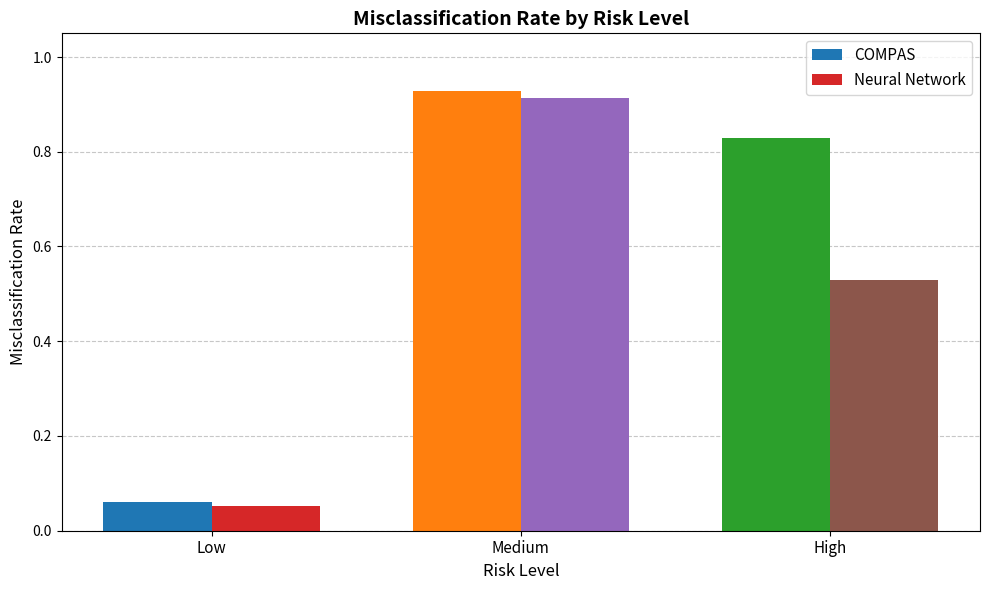

Which category has the highest value across all series?

Medium